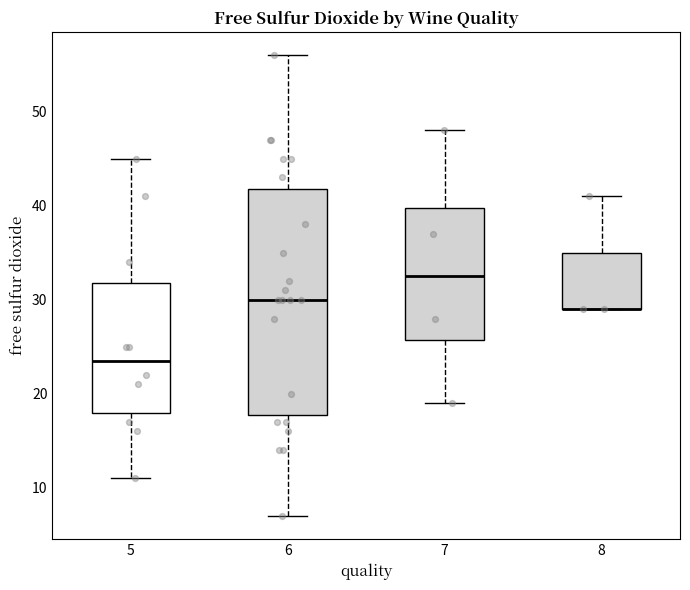

Reading left to right, read every box against the y-axis: the position of its median line, the range the box covers, and the ends of its whiskers. The values are not printed on the chart, so give them approximately, as read against the axis.

5: median 24, box 18 to 32, whiskers 11 to 45
6: median 30, box 18 to 42, whiskers 7 to 56
7: median 33, box 26 to 40, whiskers 19 to 48
8: median 29 (drawn on the box's lower edge), box 29 to 35, whiskers 29 to 41